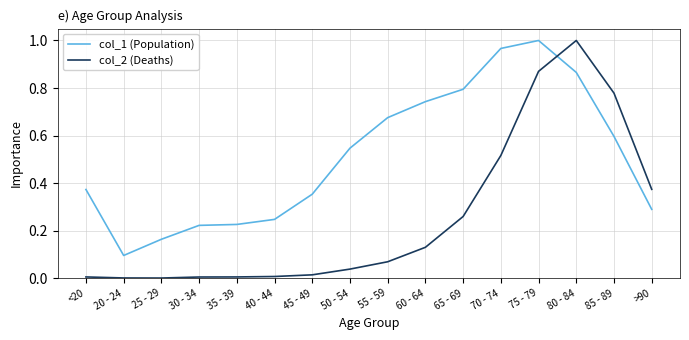

After their last crossing, which series has the higher values: col_2 (Deaths) or col_1 (Population)?

col_2 (Deaths)